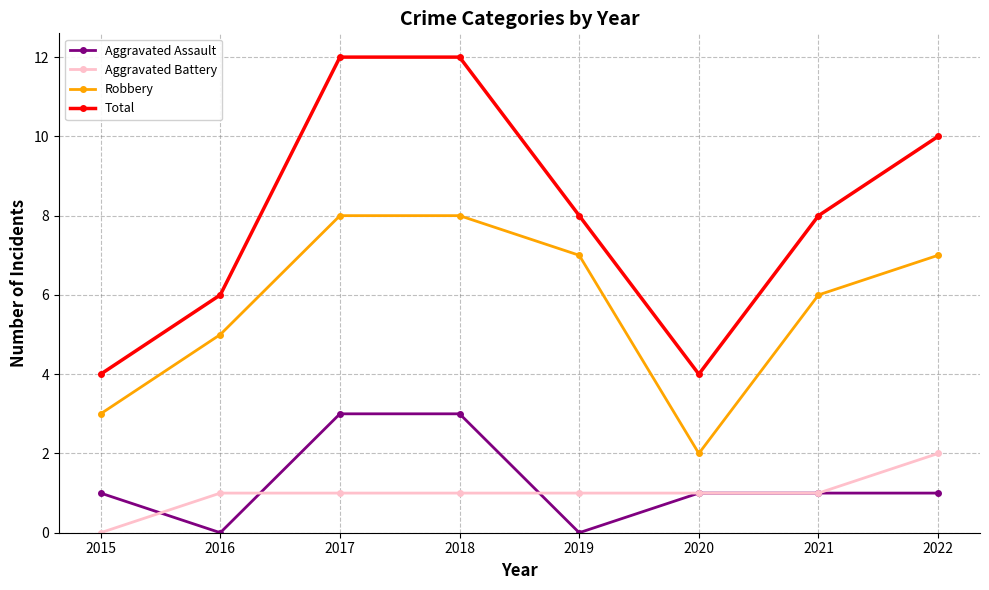

What is the value of the Total point at the 2nd from the left?

6